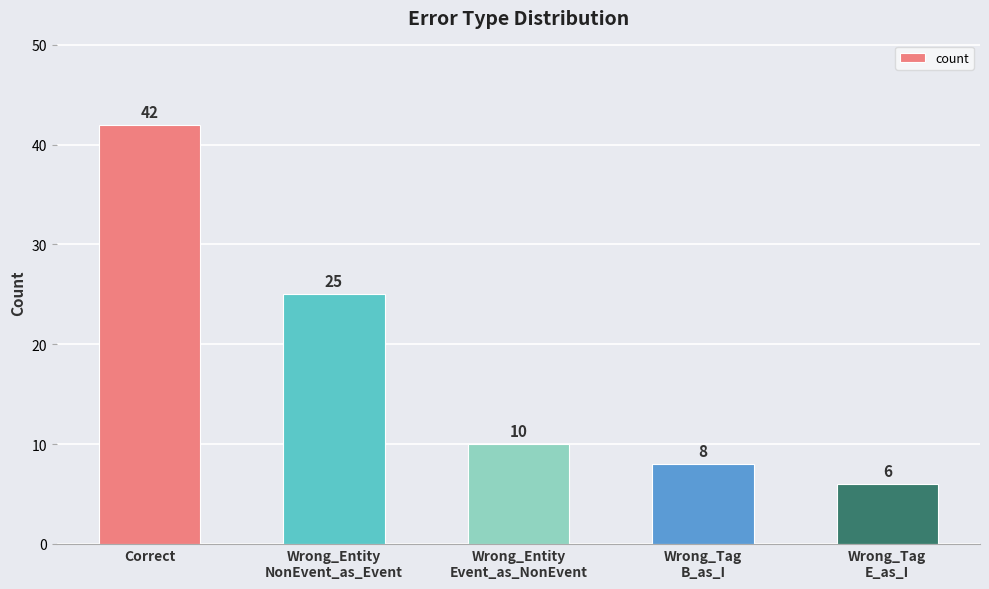

Which category has the highest value across all series?

Correct